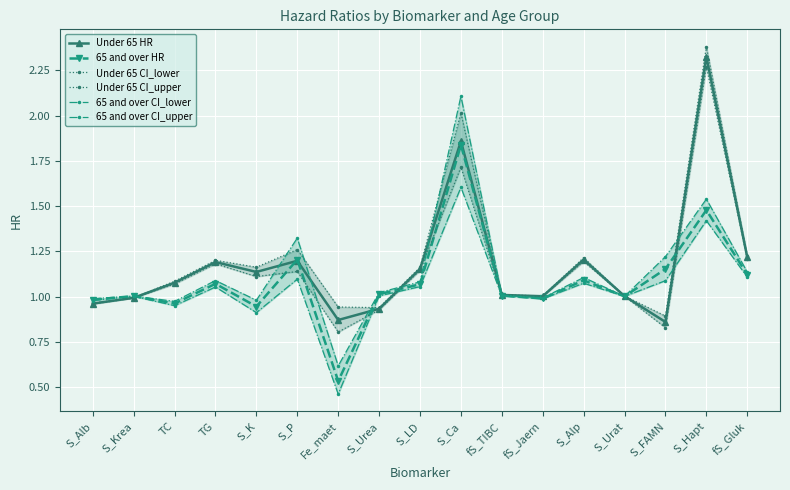

Where is the first local minimum for Under 65 CI_lower?

S_K